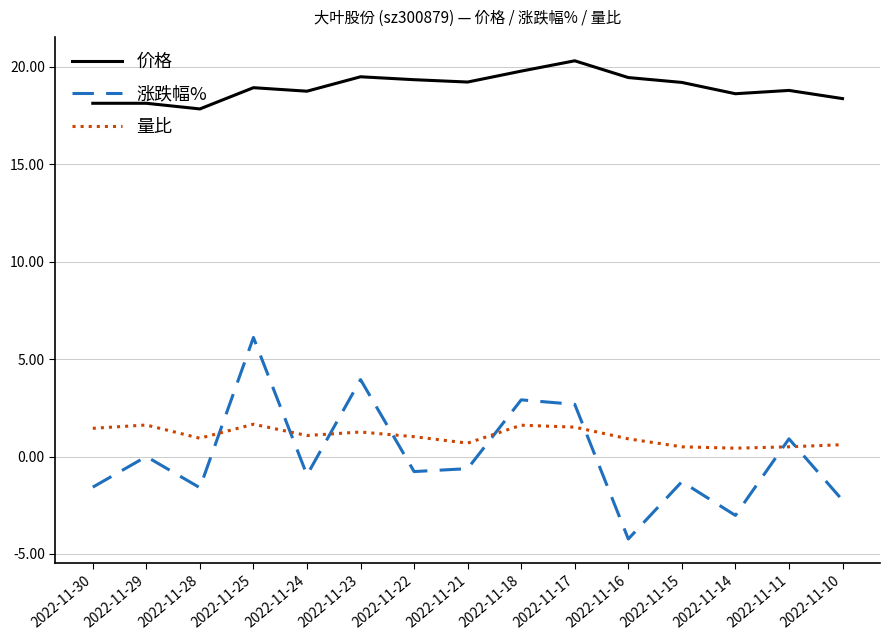

How many lines are shown in the chart?

3